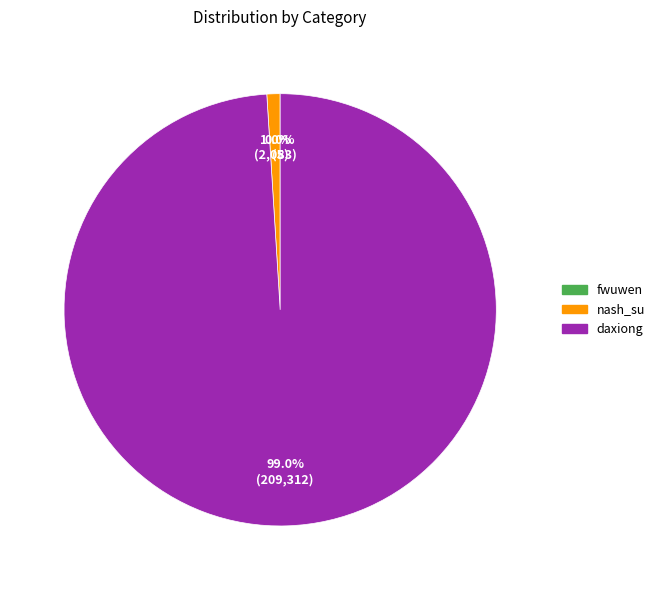

Which slice is the largest?

daxiong